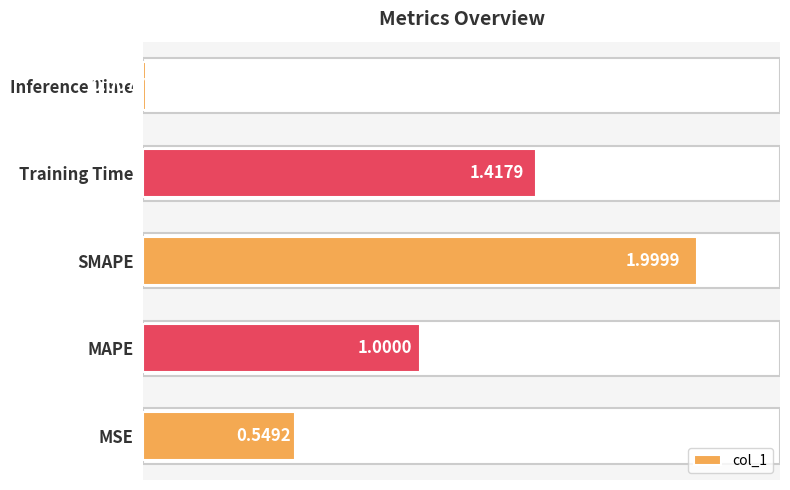

Which label corresponds to the smallest value in the chart?

Inference Time